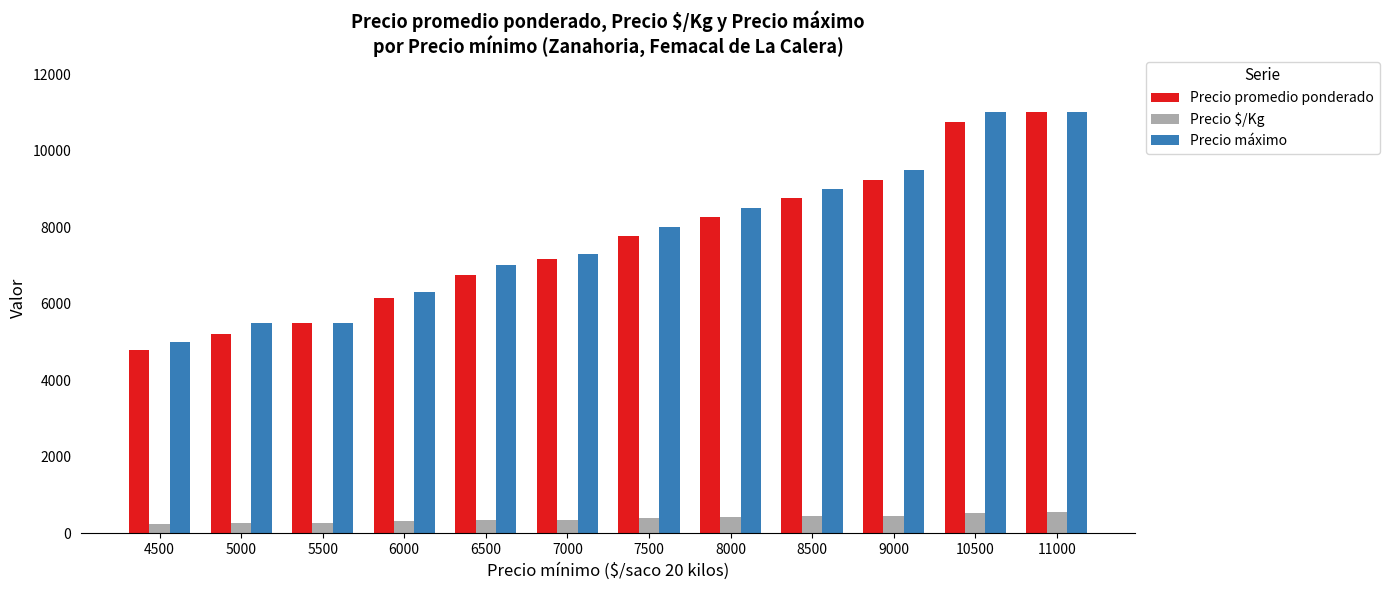

Is it true that Precio $/Kg equals 413 at 8000?

True